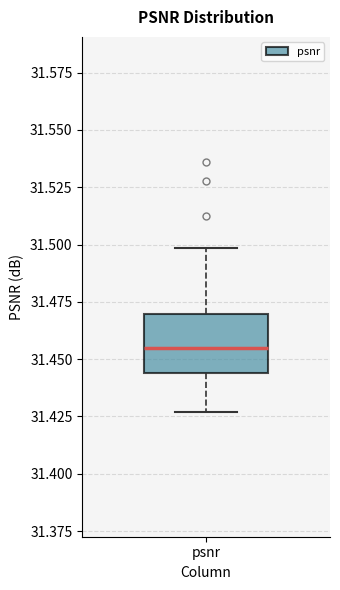

Transcribe this box plot: give where the median line is, the range the box spans, and where the two whiskers end, as read against the y-axis. The values are not printed on the chart, so give them approximately, as read against the axis.

median 31.455, box 31.445 to 31.470, whiskers 31.425 to 31.500